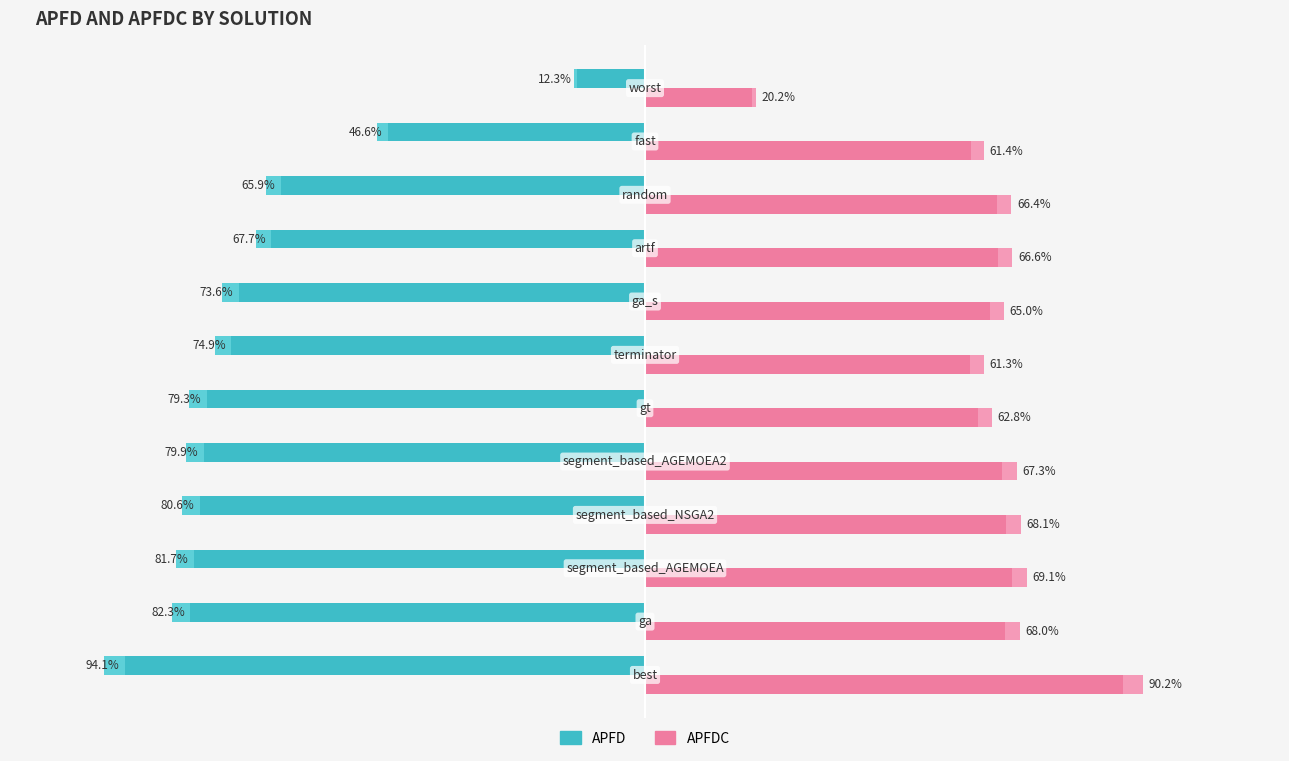

The APFD series shows -0.1 at 10. True or false?

False